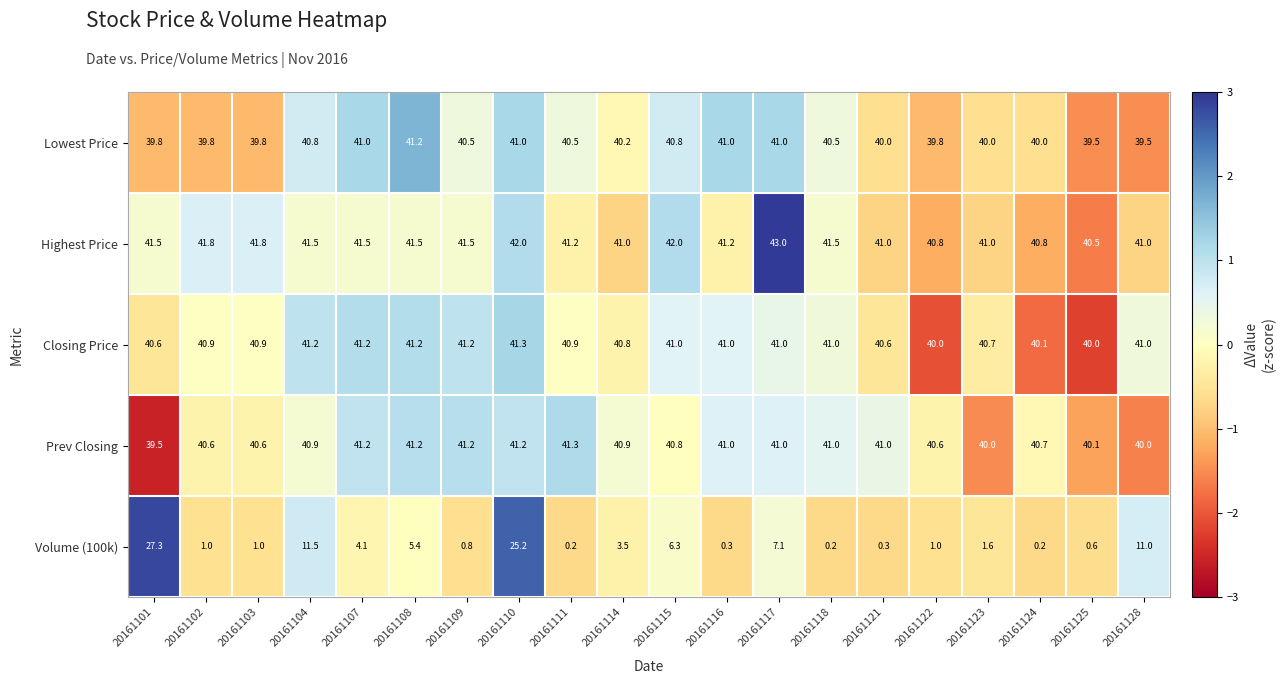

Which series has the largest total across all categories?

Highest Price